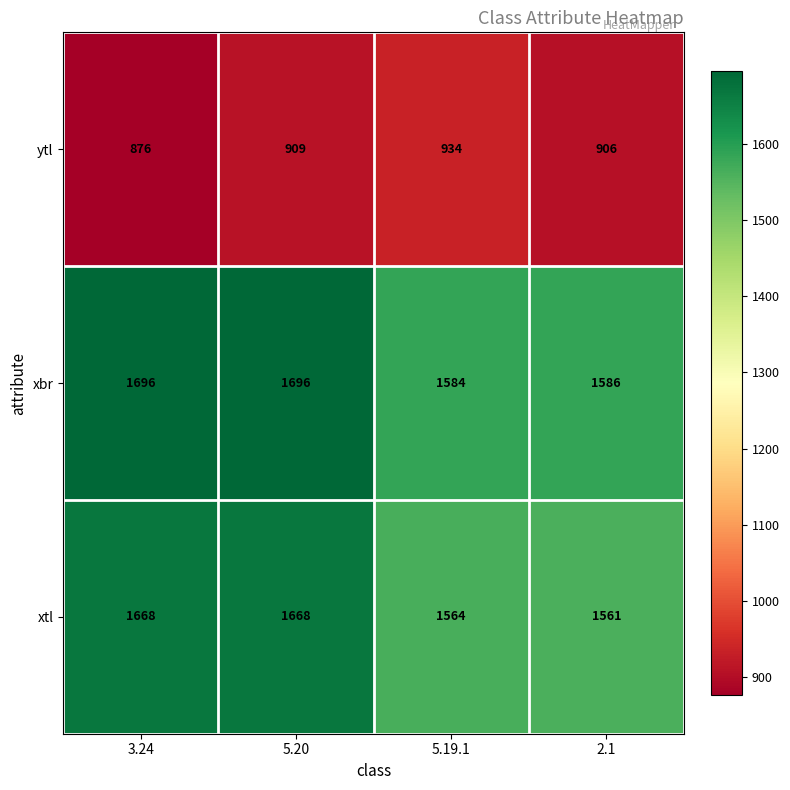

True or false: xtl has a value of 2501 at 2.1.

False